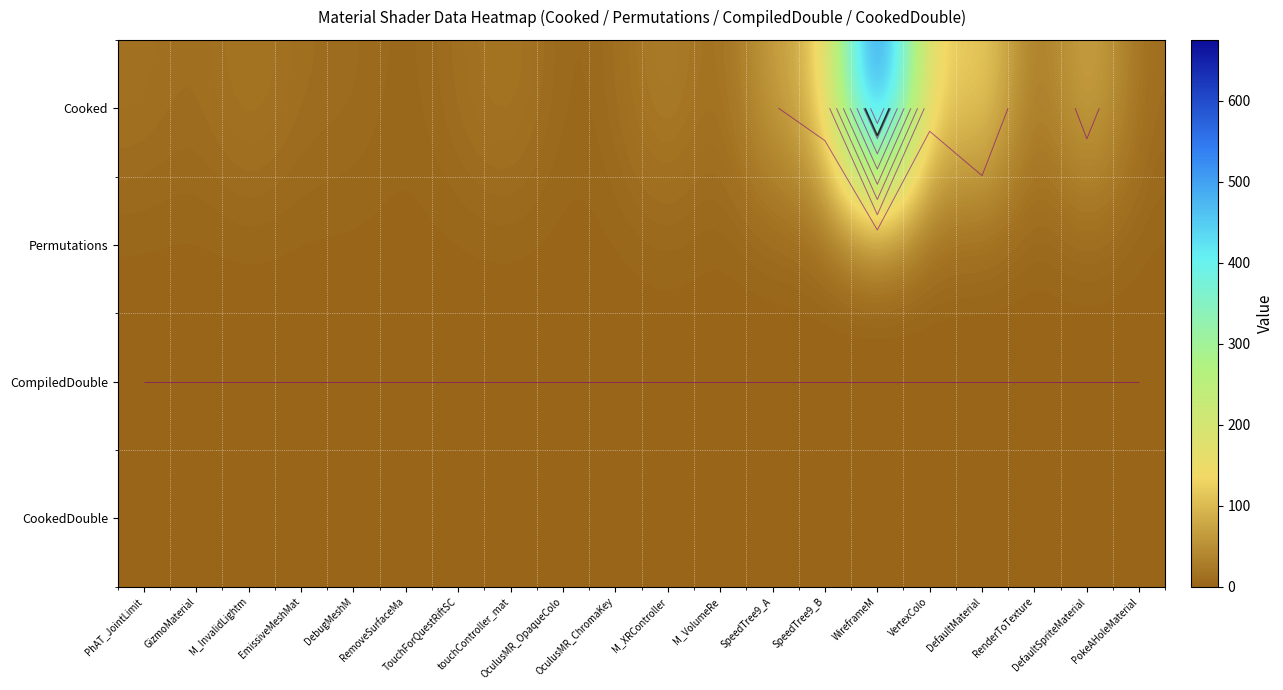

List the series in order of their peak value, highest first.

Cooked, Permutations, CompiledDouble, CookedDouble